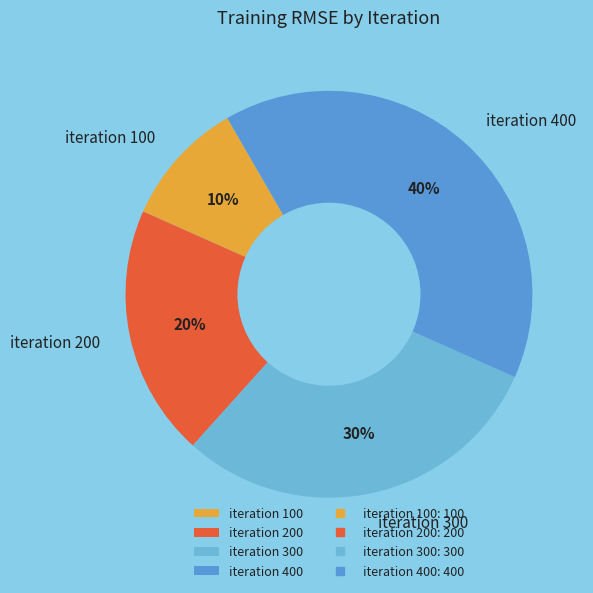

Is there a majority slice in this chart?

No